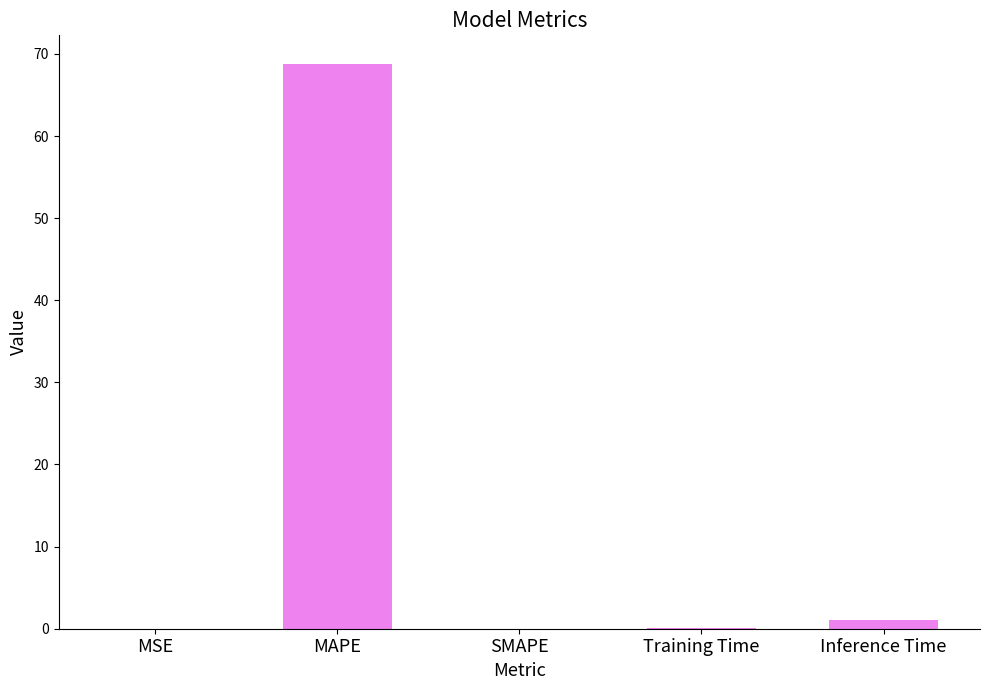

Count the number of categories in the chart.

5